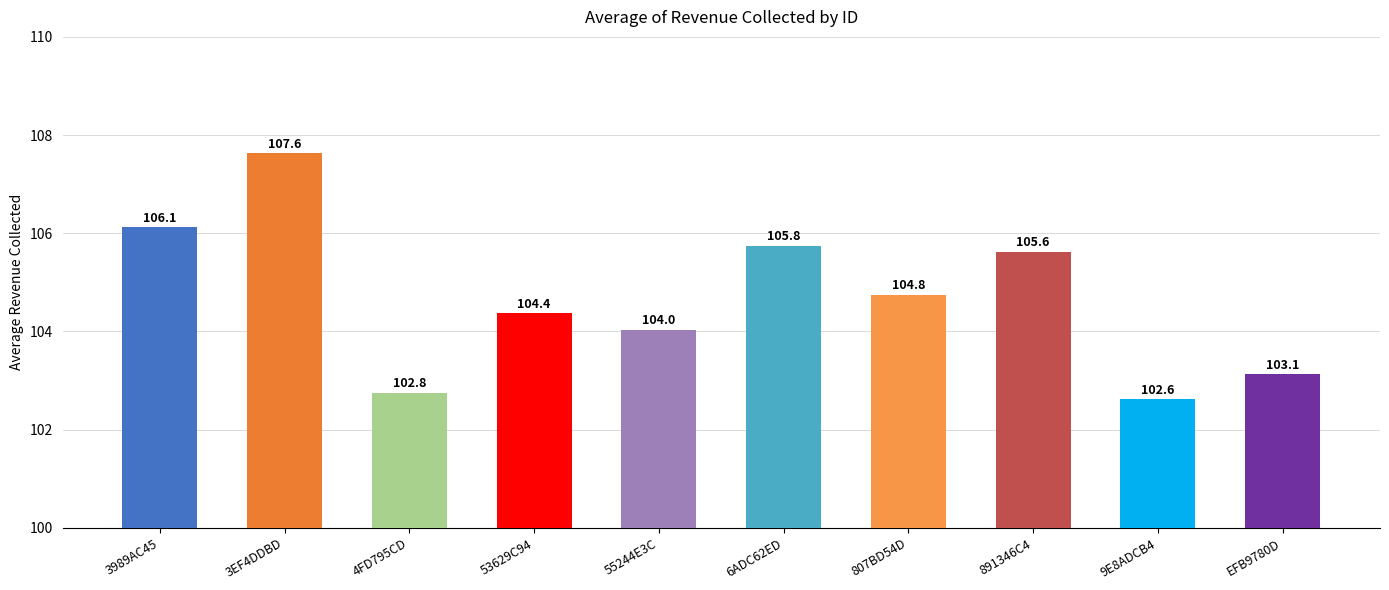

Reading left to right, extract all data points from this chart.

3989AC45=106.1	3EF4DDBD=107.6	4FD795CD=102.8	53629C94=104.4	55244E3C=104.0	6ADC62ED=105.8	807BD54D=104.8	891346C4=105.6	9E8ADCB4=102.6	EFB9780D=103.1